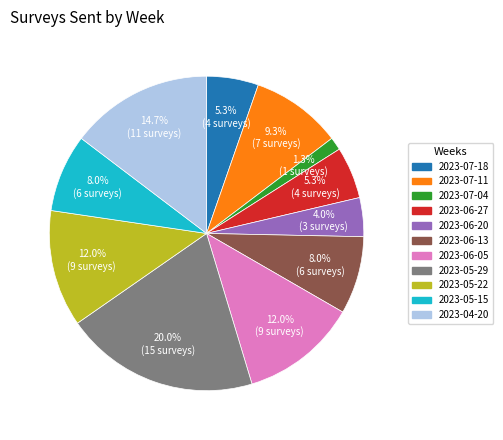

Is there a majority slice in this chart?

No